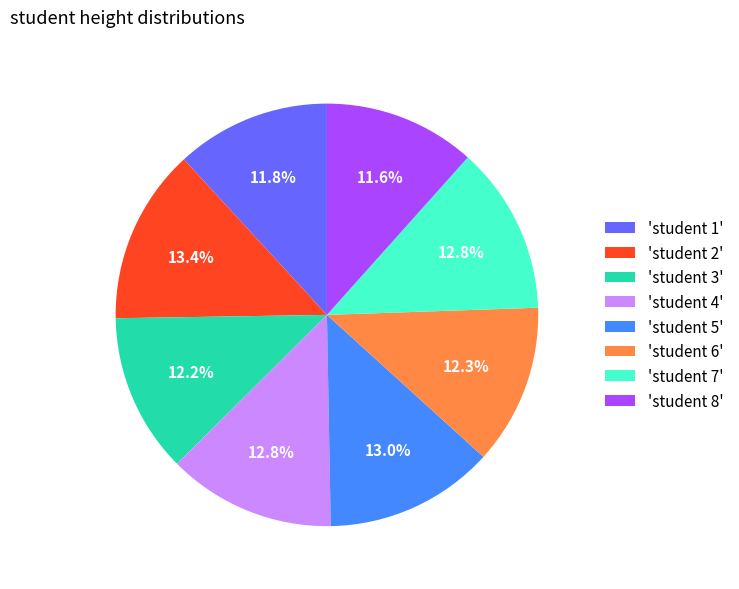

Combined, what portion of the pie is 'student 4' and 'student 6'?

25.1%